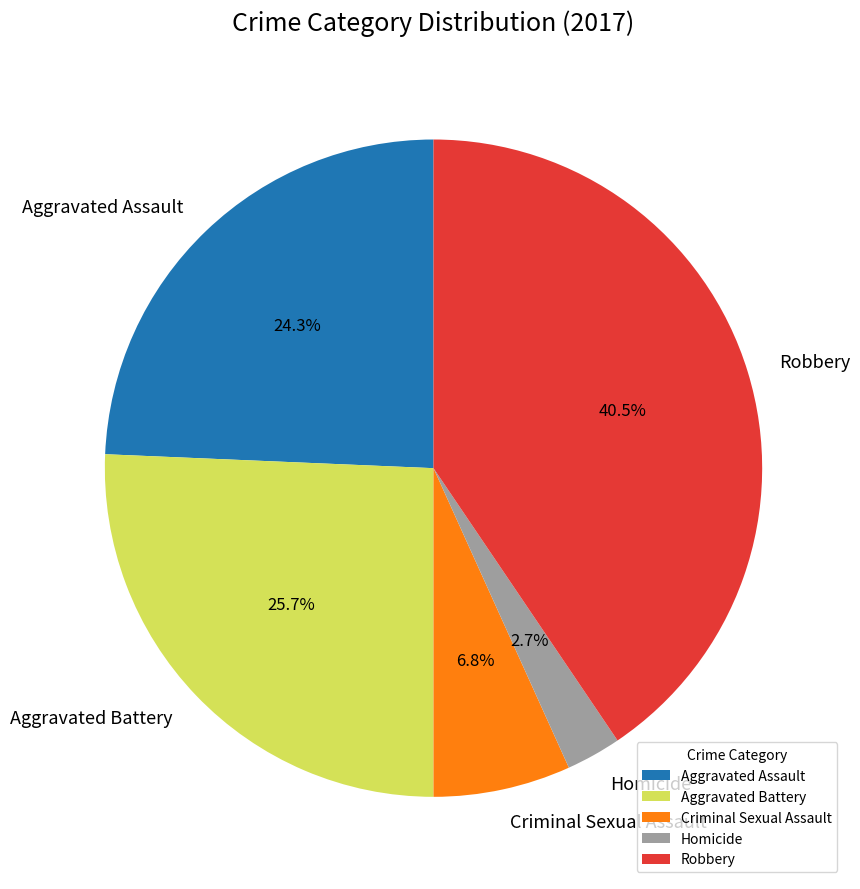

What is the ratio of the value at Robbery to the value at Aggravated Battery?

1.6